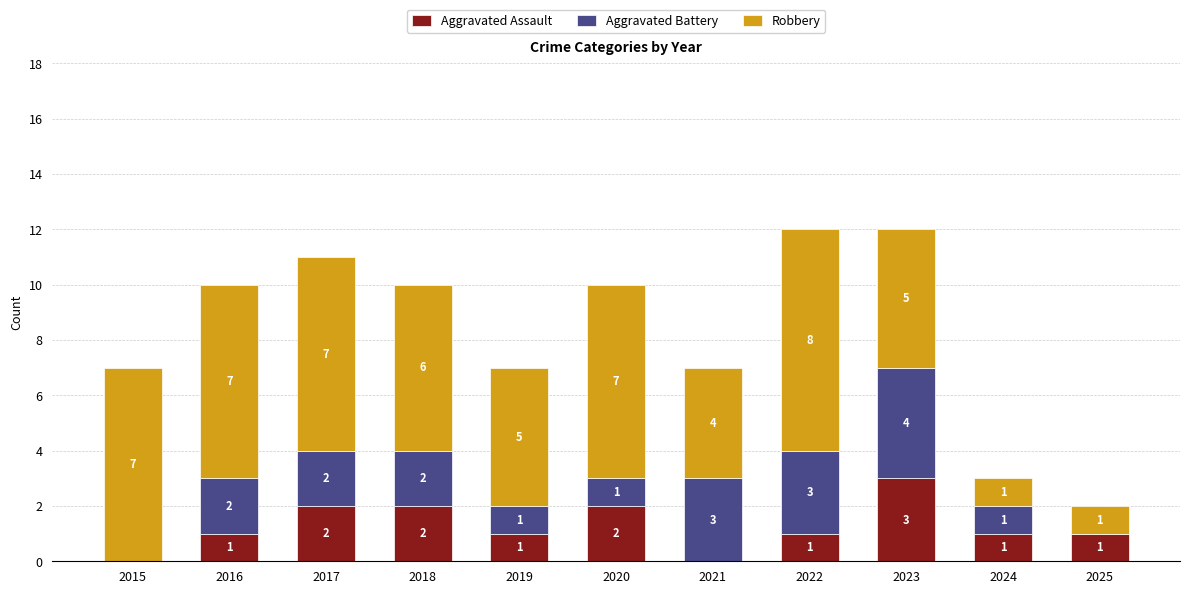

The value of Aggravated Assault at 2018 is 2. True or false?

True